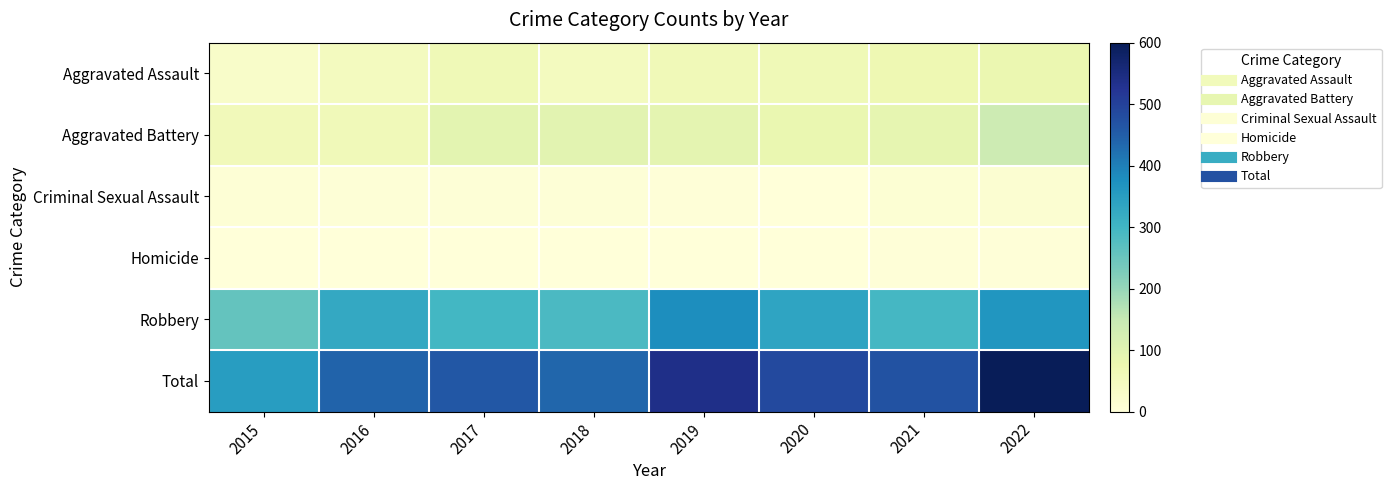

At how many categories does at least one series exceed 204?

8